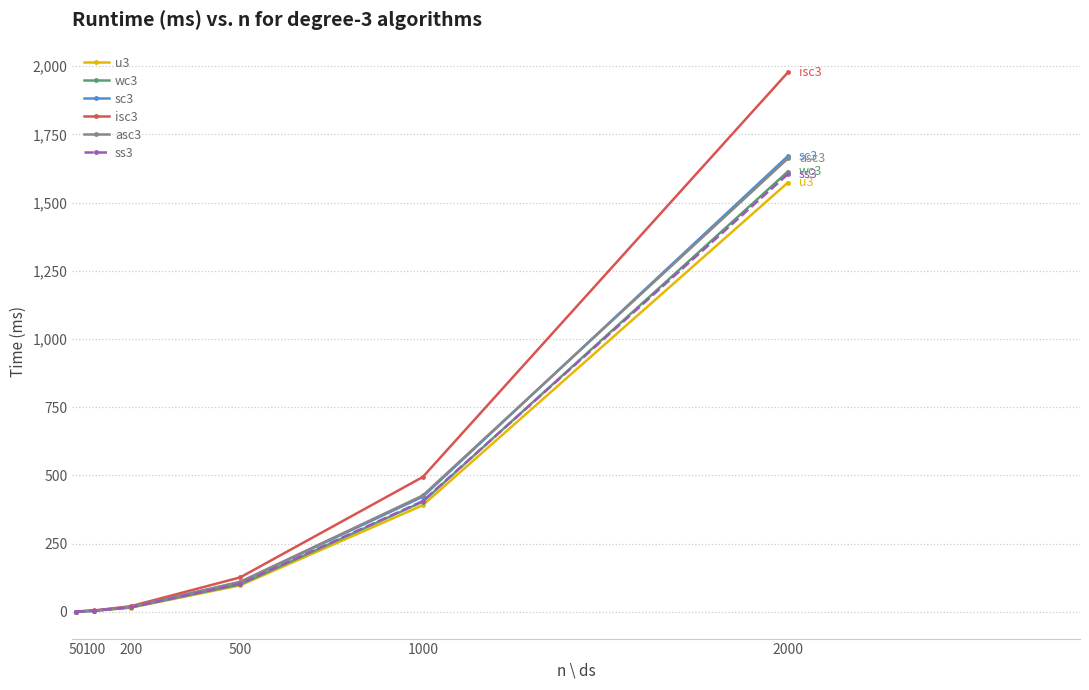

Where is sc3 nearest to the value 835?

1000